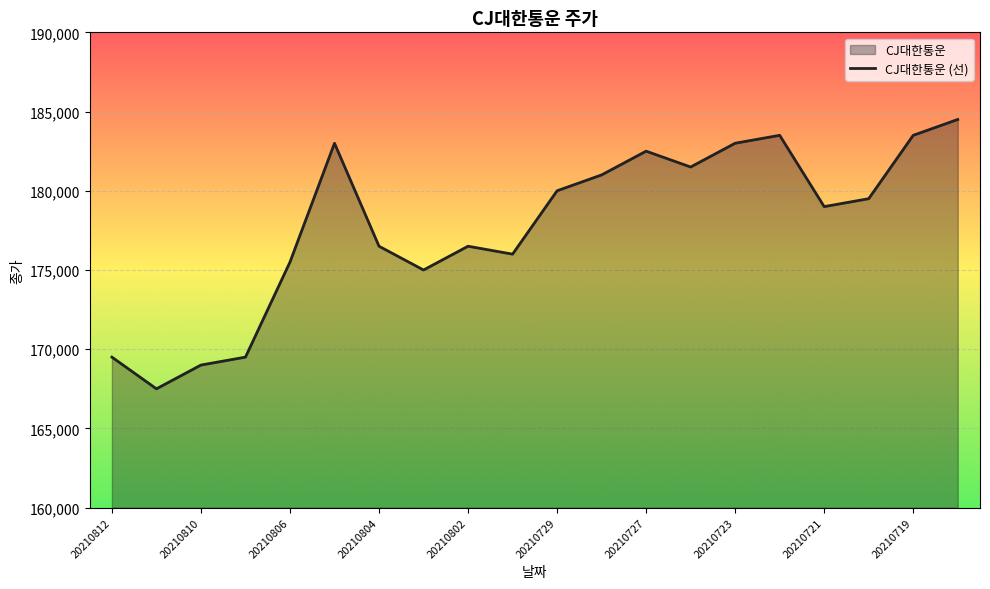

What is the sum of all values?

3556000